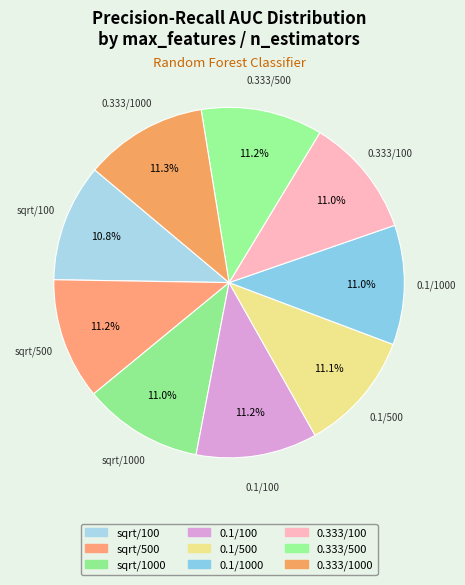

Rank the categories by value from lowest to highest.

sqrt/100, sqrt/1000, 0.333/100, 0.1/1000, 0.1/500, 0.1/100, sqrt/500, 0.333/500, 0.333/1000